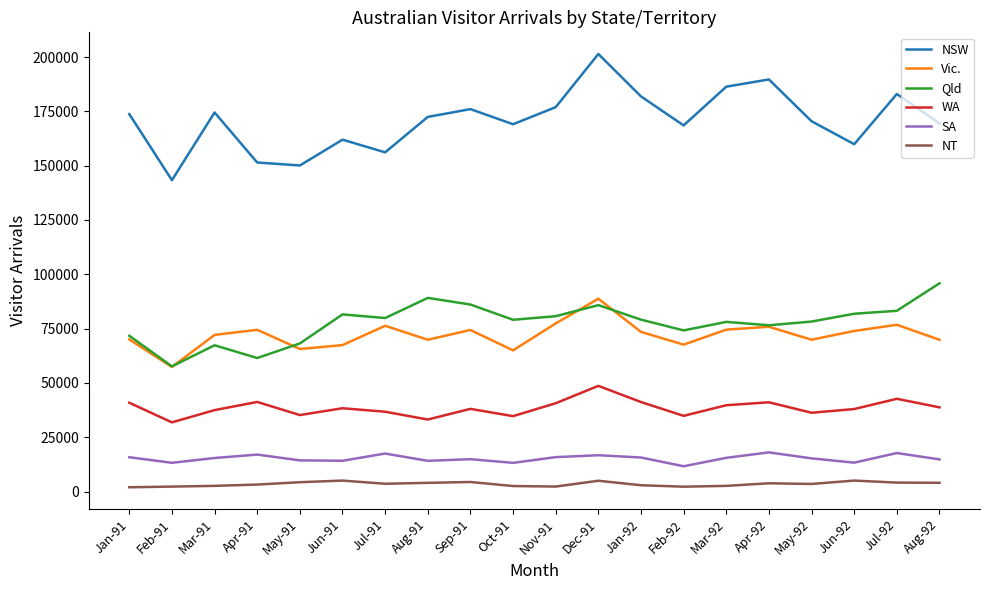

What is the sum of the WA values at Jun-92 and Dec-91?

86670